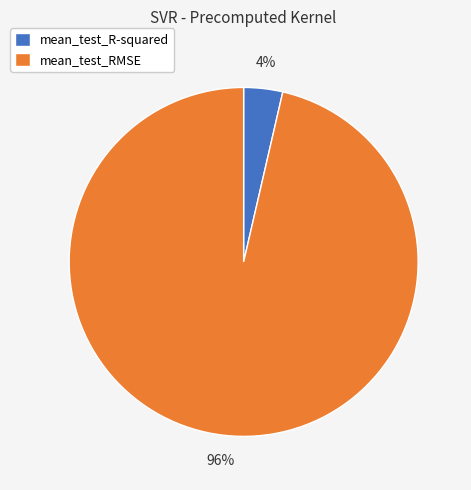

Is there any slice that represents more than half of the pie?

Yes